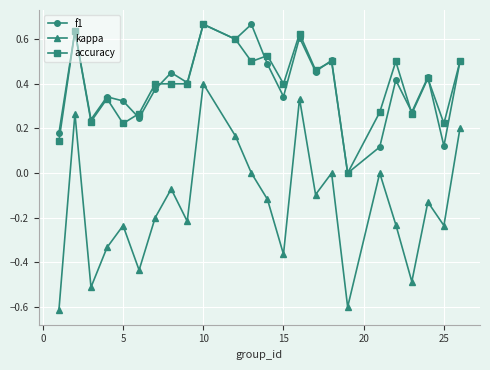

True or false: f1 and kappa intersect in this chart.

False